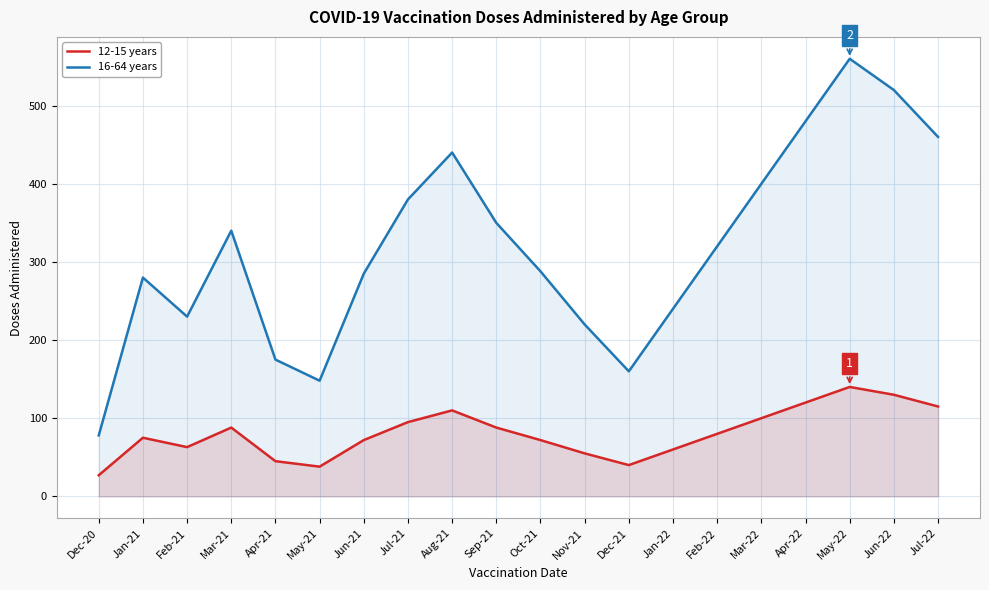

Is it true that 12-15 years equals 55 at Nov-21?

True